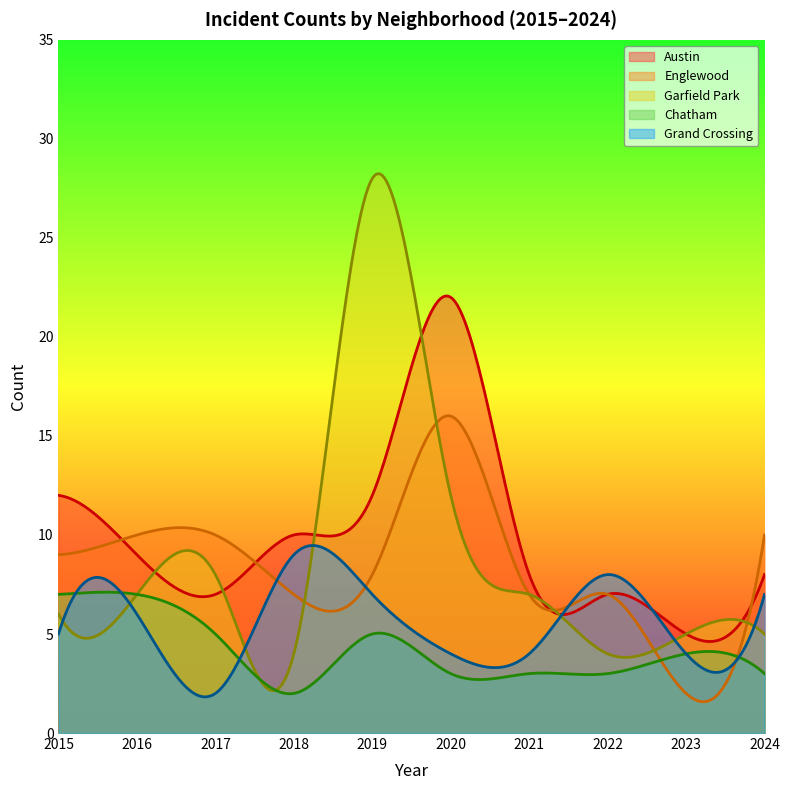

How many interior local peaks does the Grand Crossing series have?

3